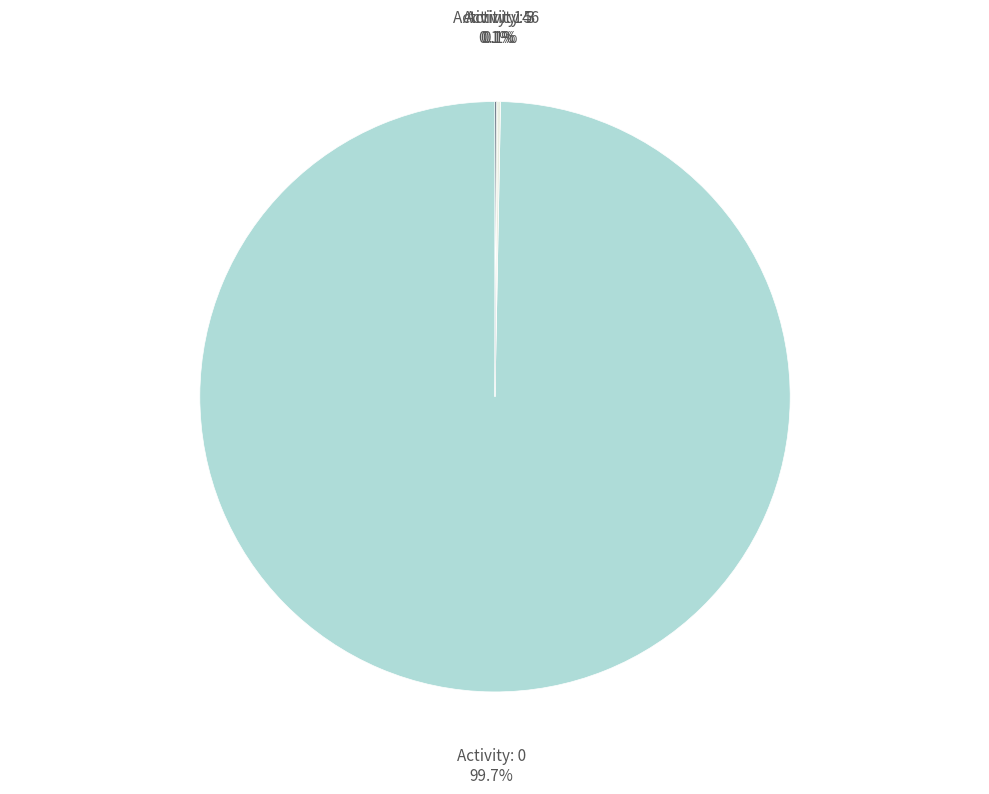

How much of the chart is everything except Activity: 0?

0.3%